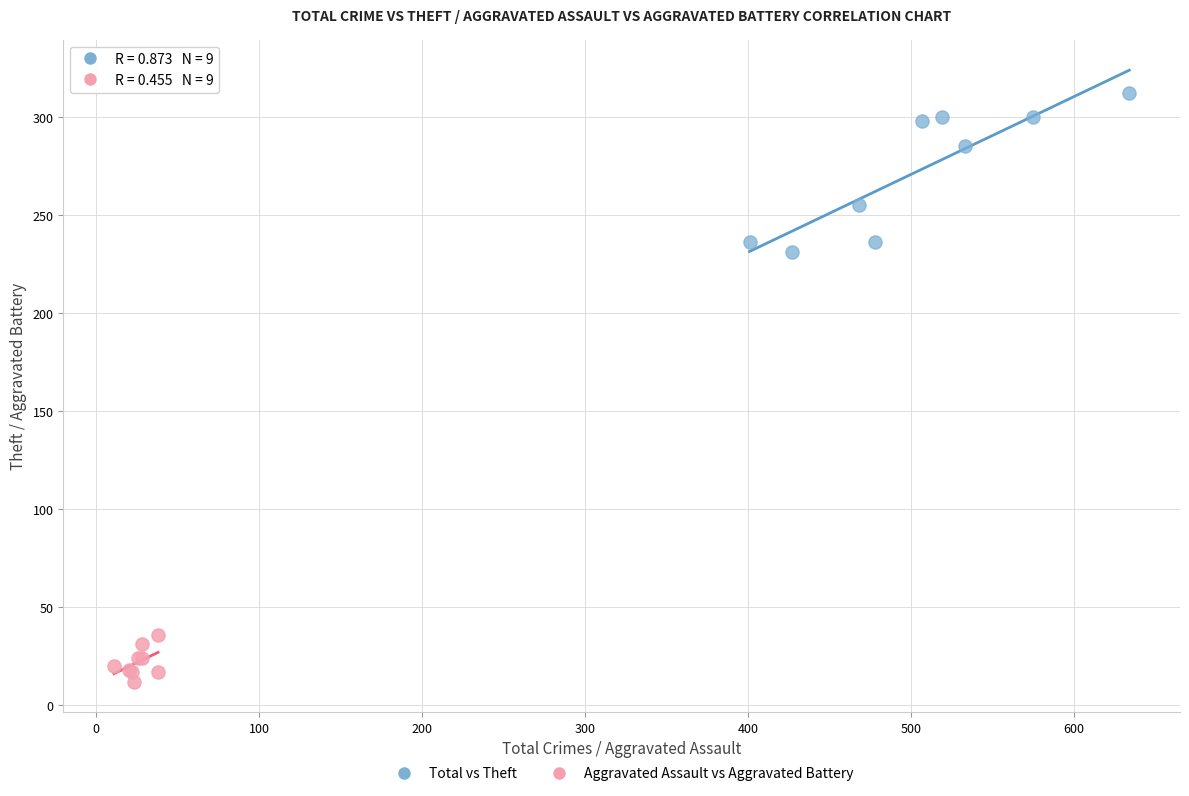

Which series contains the lowest Y value?

Aggravated Assault vs Aggravated Battery